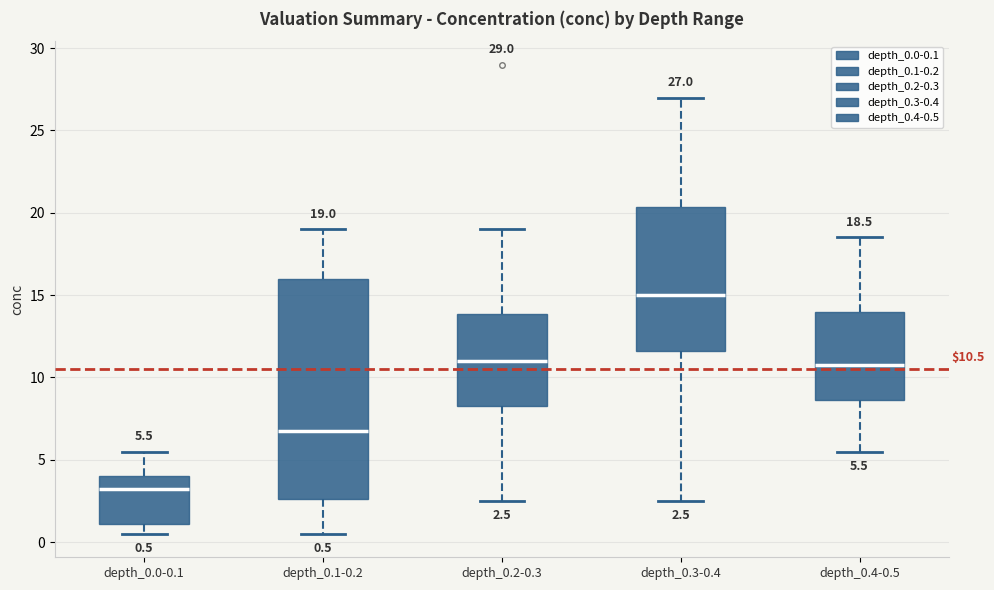

Comparing the boxes themselves (not the whiskers), which one is the tallest?

depth_0.1-0.2